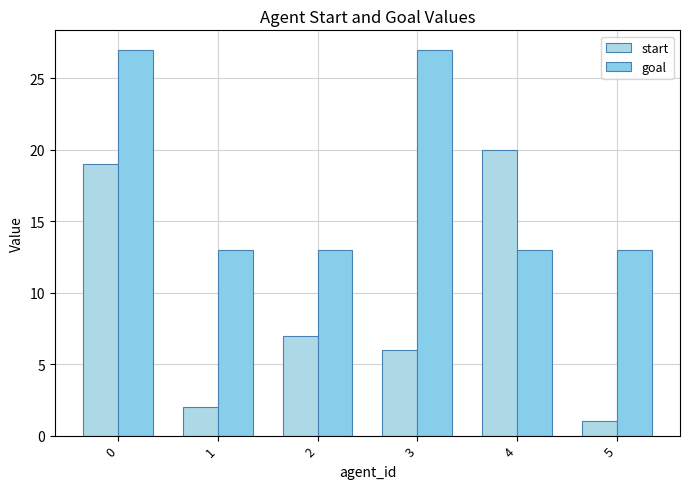

How many bars are there in total?

12